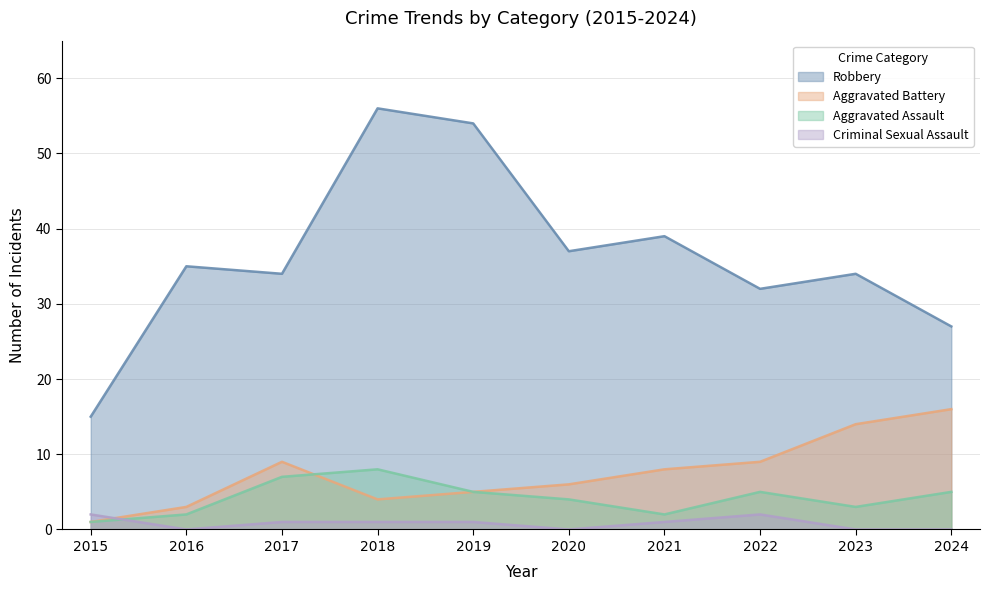

True or false: Robbery has more than 2 points higher than both neighbors.

True